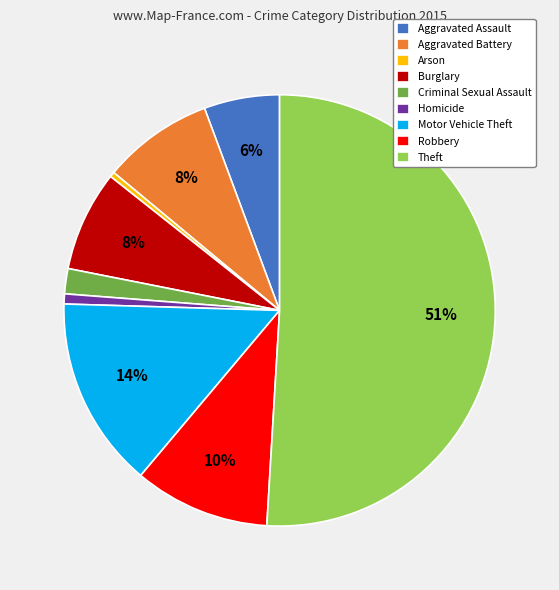

What is the largest slice in the pie chart?

Theft